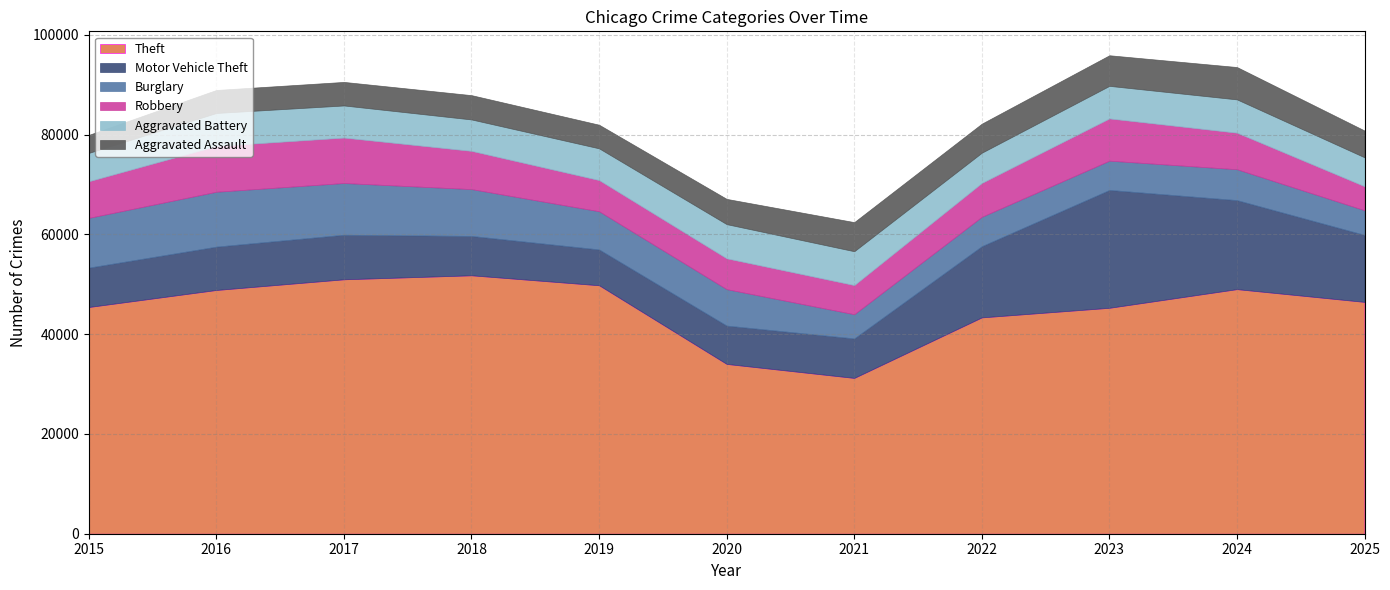

How many lines are shown in the chart?

6